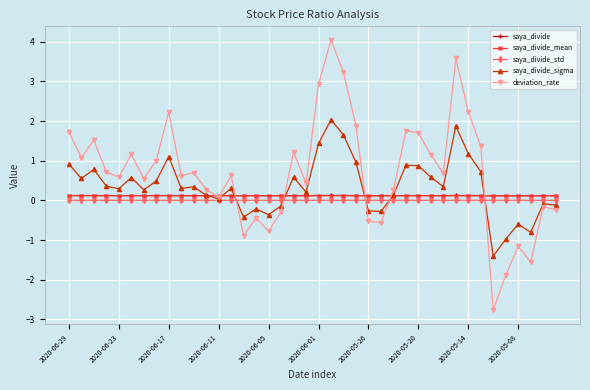

What is the value of the saya_divide_mean point at the 10th from the left?

0.1